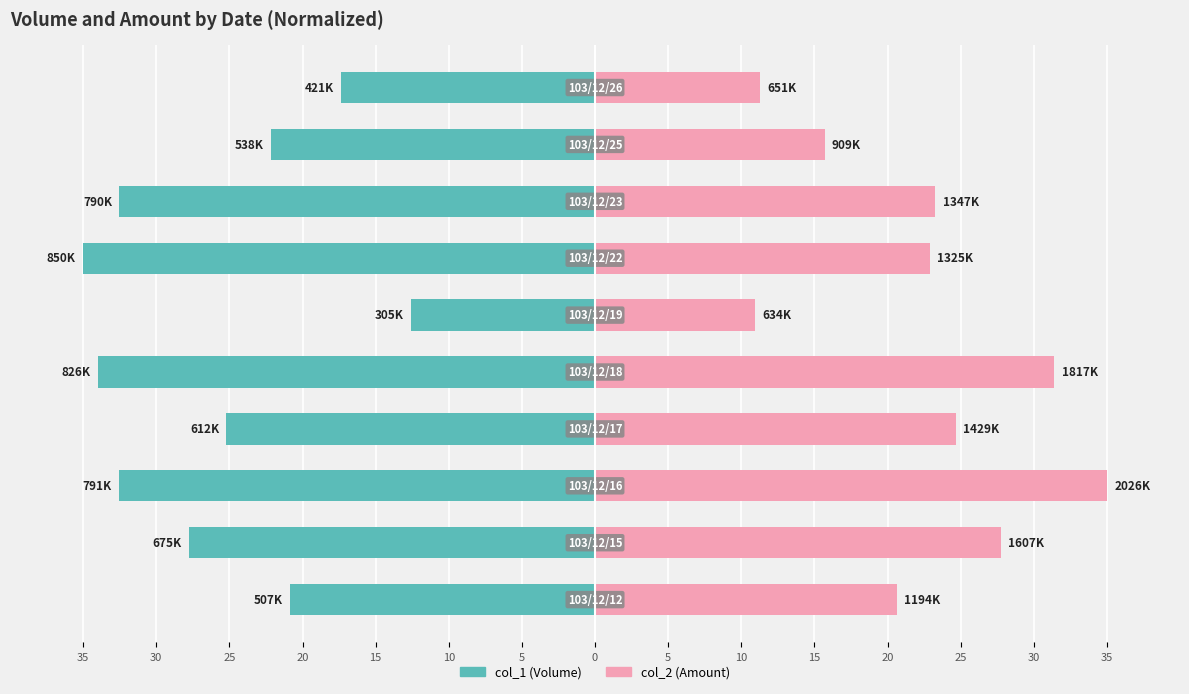

The col_1 (Volume) series shows -4.8 at 10. True or false?

False